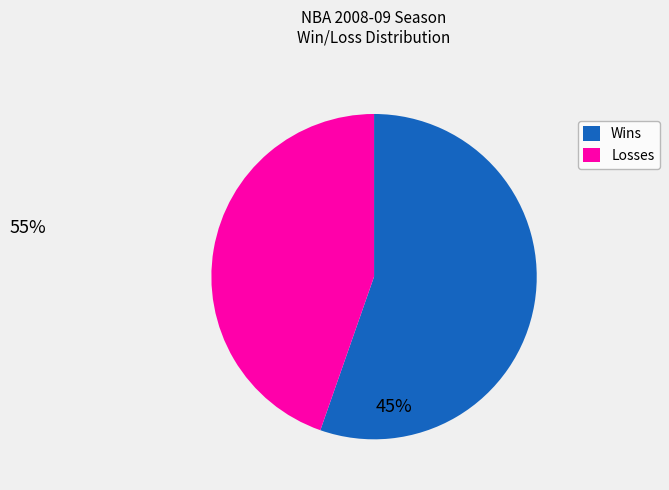

Do Wins and Losses together represent more than half of the pie?

Yes